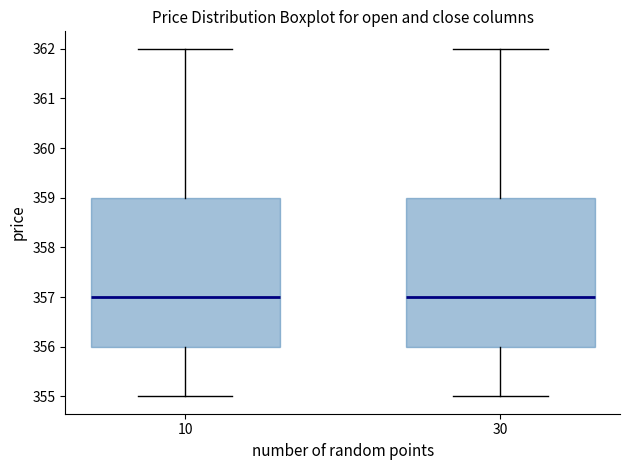

Where does the lower whisker of the box at x = 10 end on the y-axis? The values are not printed on the chart, so give them approximately, as read against the axis.

355